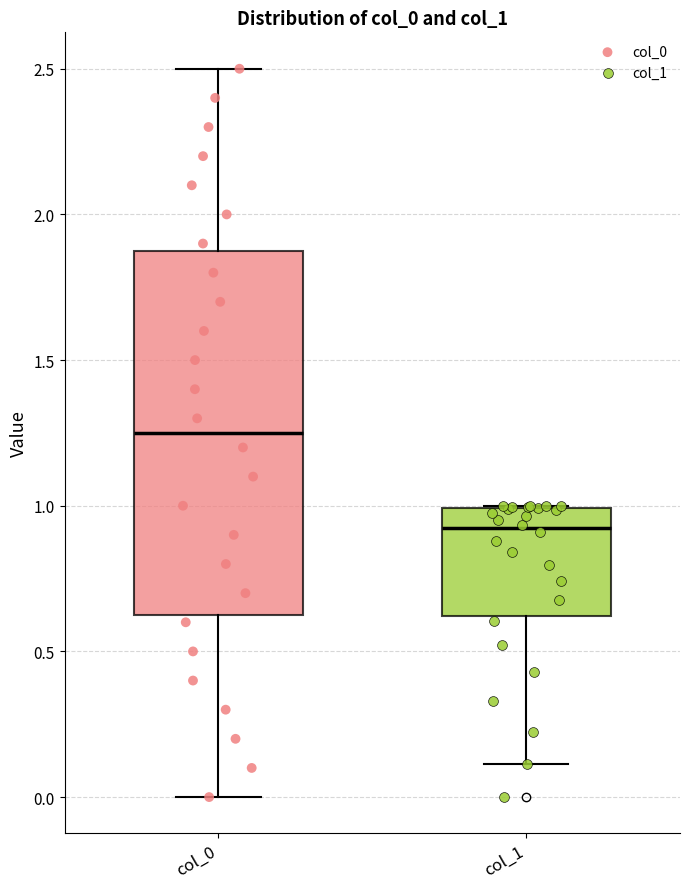

Reading left to right, transcribe this box plot: for each box, give where its median line is, the range the box spans, and where its two whiskers end, as read against the y-axis. The values are not printed on the chart, so give them approximately, as read against the axis.

col_0: median 1.25, box 0.65 to 1.90, whiskers 0.00 to 2.50
col_1: median 0.90, box 0.60 to 1.00, whiskers 0.10 to 1.00